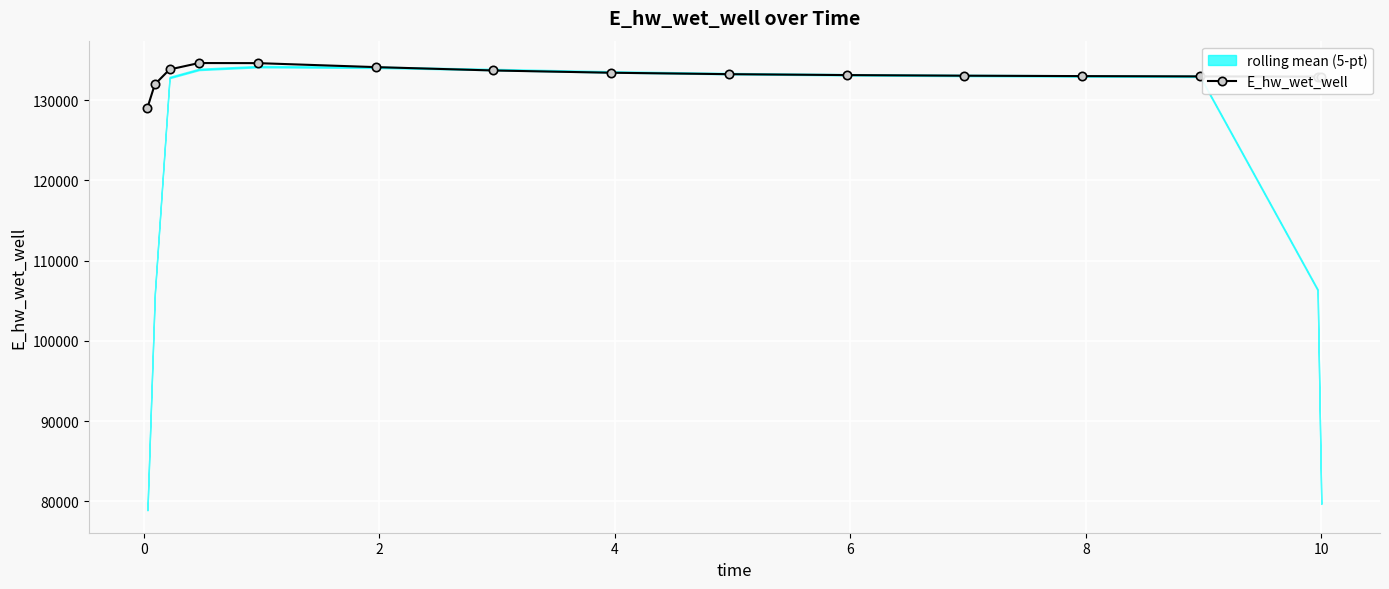

What is the maximum value for E_hw_wet_well?

134628.3